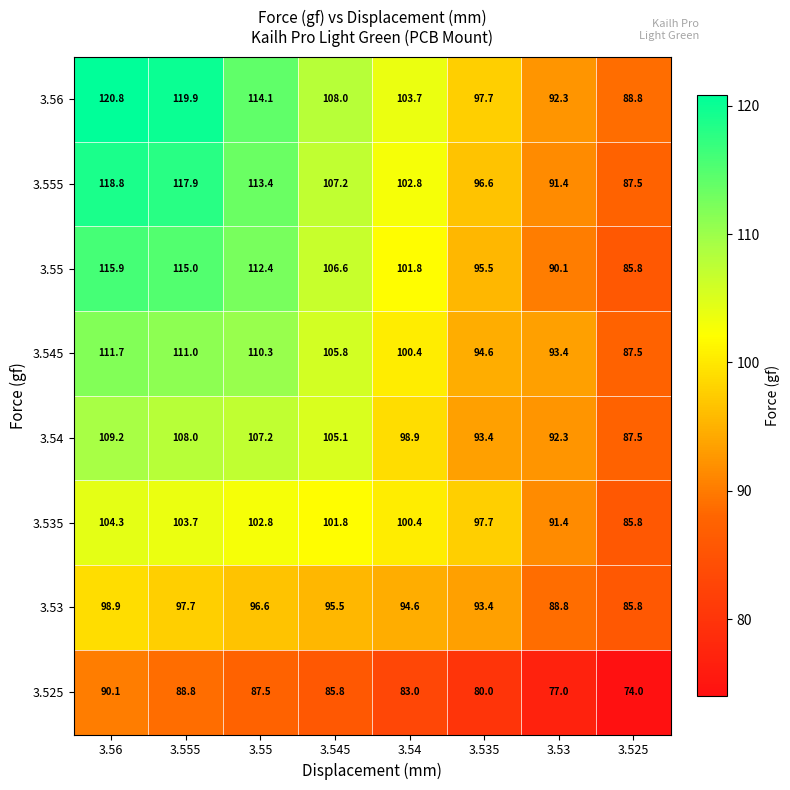

At 3.55, list the series in order from smallest to largest.

3.525, 3.53, 3.535, 3.54, 3.545, 3.55, 3.555, 3.56